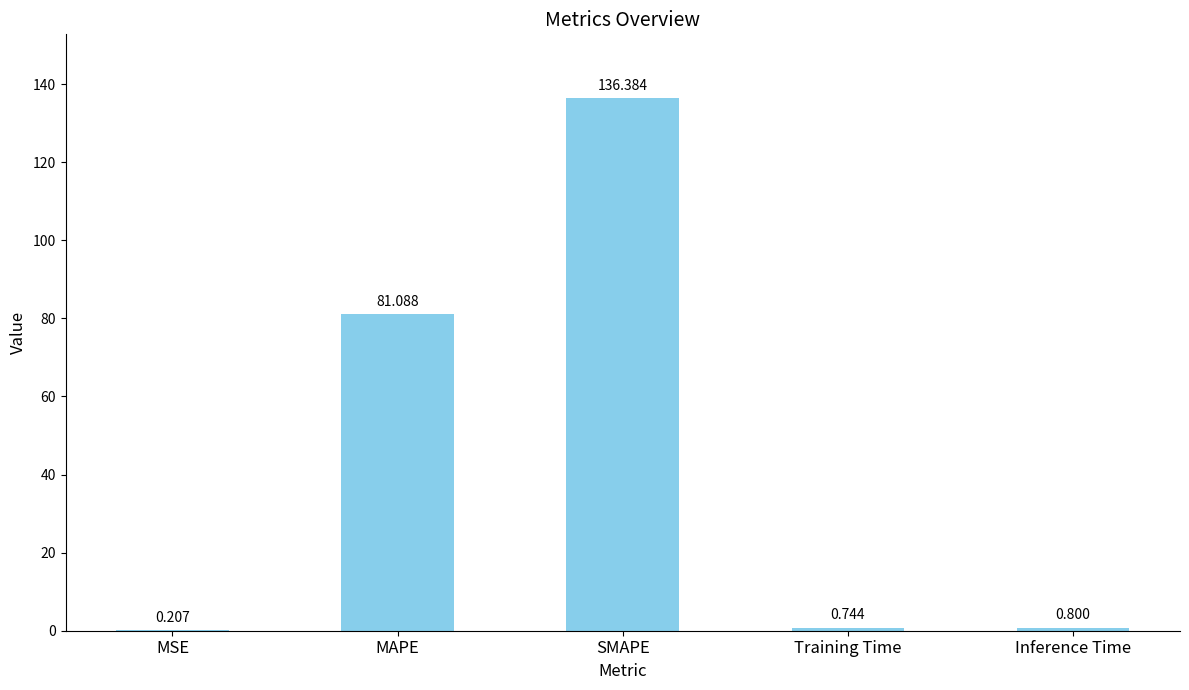

At which category does the chart reach its peak across all series?

SMAPE